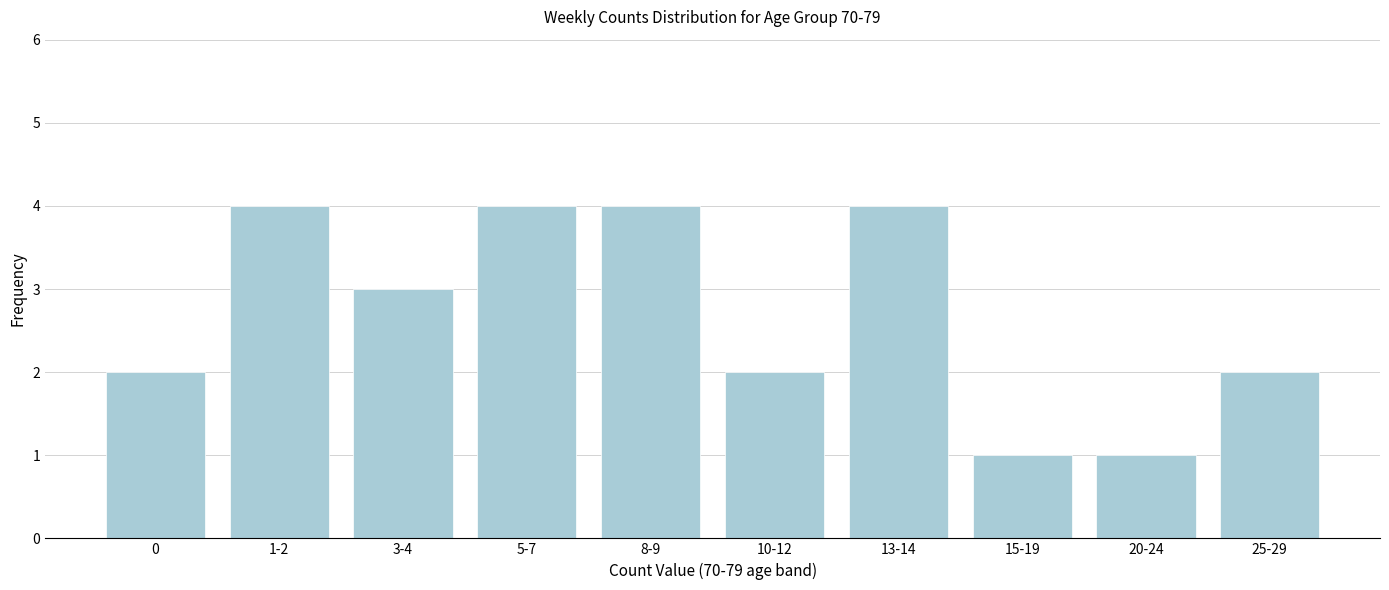

Reading right to left, what are all the values shown in this chart?

25-29=2	20-24=1	15-19=1	13-14=4	10-12=2	8-9=4	5-7=4	3-4=3	1-2=4	0=2